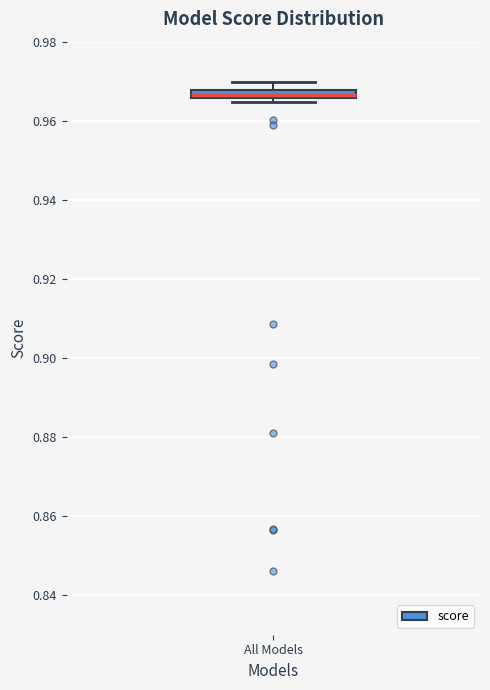

Where is the lower edge of the box for All Models on the y-axis? The values are not printed on the chart, so give them approximately, as read against the axis.

0.966